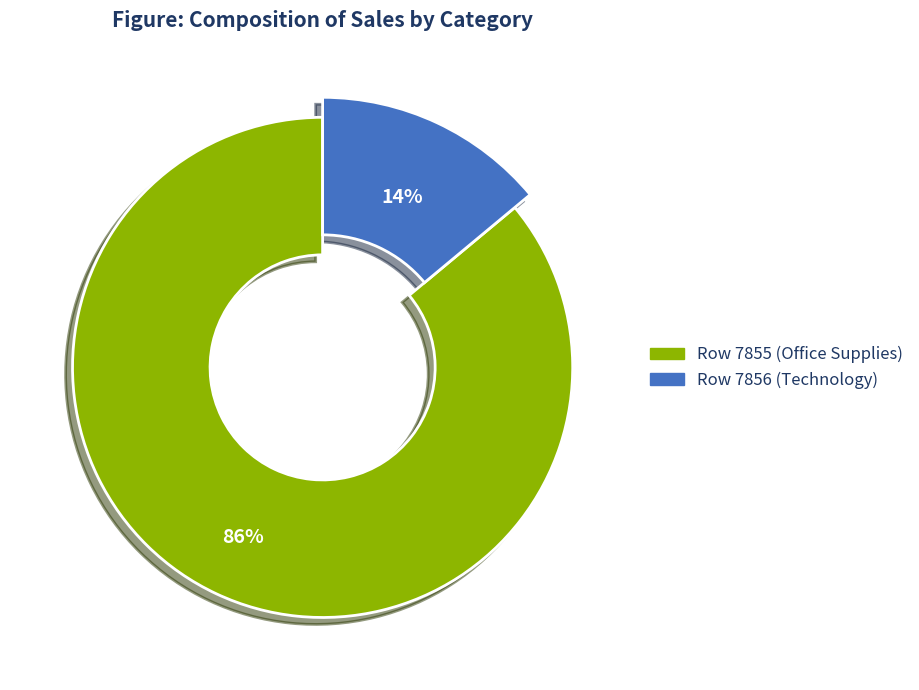

How many slices are in this pie chart?

2